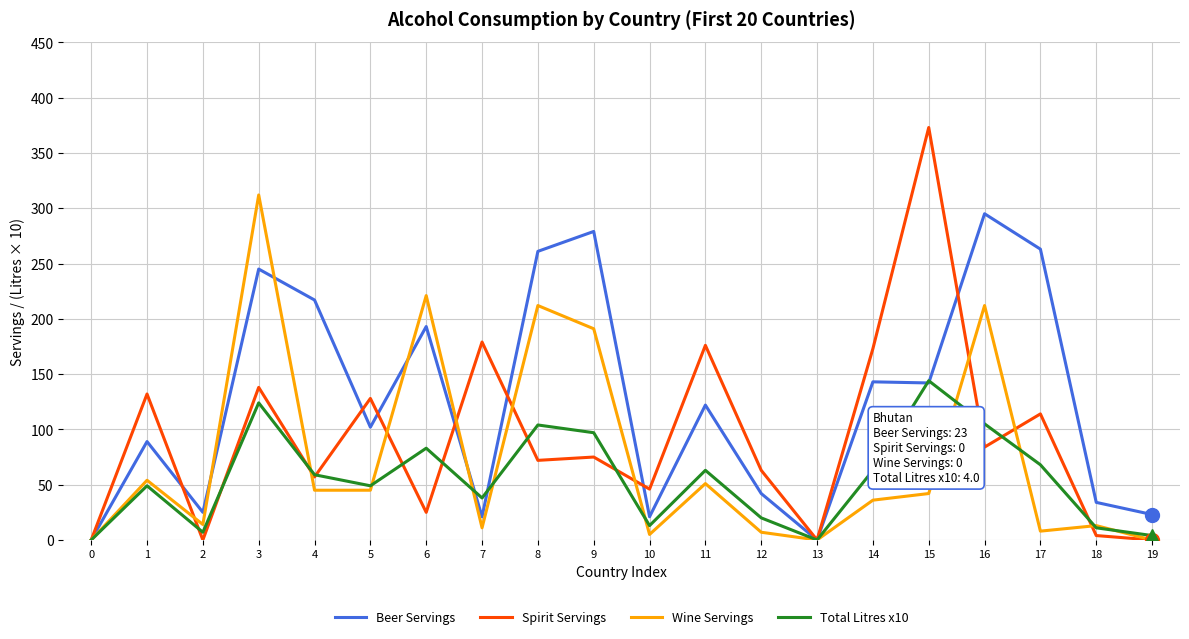

Which category has the highest value in the Total Litres x10 series?

15